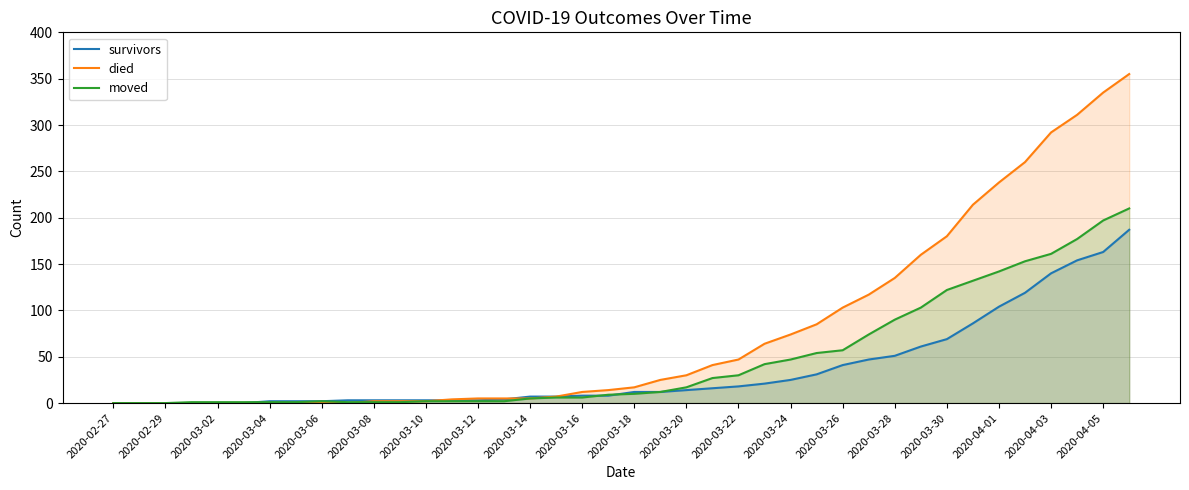

How many intersections are there between moved and survivors?

3